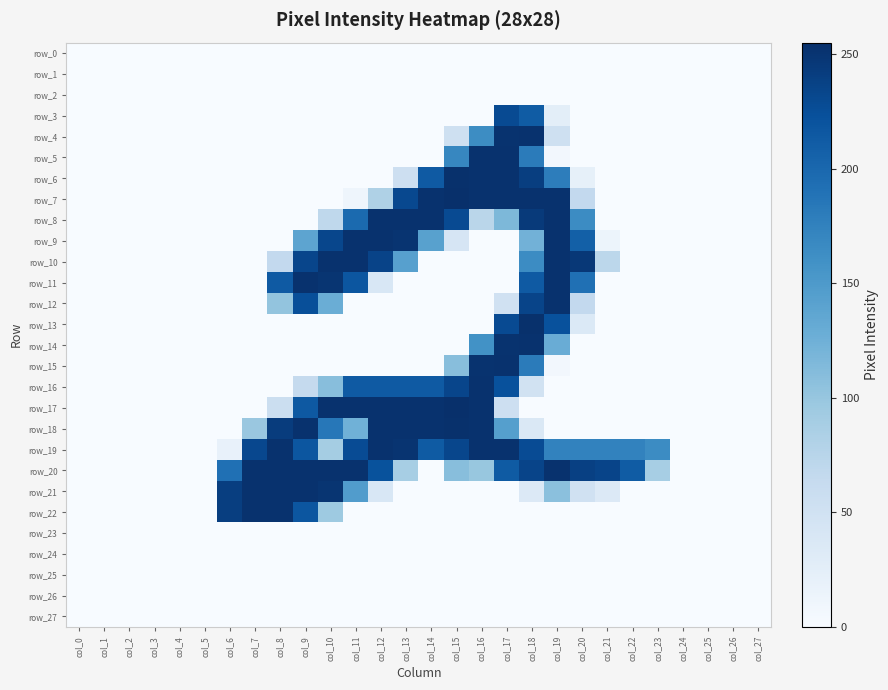

Reading left to right, extract all data points from this chart.

row_0: col_0=0	col_1=0	col_2=0	col_3=0	col_4=0	col_5=0	col_6=0	col_7=0	col_8=0	col_9=0	col_10=0	col_11=0	col_12=0	col_13=0	col_14=0	col_15=0	col_16=0	col_17=0	col_18=0	col_19=0	col_20=0	col_21=0	col_22=0	col_23=0	col_24=0	col_25=0	col_26=0	col_27=0
row_1: col_0=0	col_1=0	col_2=0	col_3=0	col_4=0	col_5=0	col_6=0	col_7=0	col_8=0	col_9=0	col_10=0	col_11=0	col_12=0	col_13=0	col_14=0	col_15=0	col_16=0	col_17=0	col_18=0	col_19=0	col_20=0	col_21=0	col_22=0	col_23=0	col_24=0	col_25=0	col_26=0	col_27=0
row_2: col_0=0	col_1=0	col_2=0	col_3=0	col_4=0	col_5=0	col_6=0	col_7=0	col_8=0	col_9=0	col_10=0	col_11=0	col_12=0	col_13=0	col_14=0	col_15=0	col_16=0	col_17=0	col_18=0	col_19=0	col_20=0	col_21=0	col_22=0	col_23=0	col_24=0	col_25=0	col_26=0	col_27=0
row_3: col_0=0	col_1=0	col_2=0	col_3=0	col_4=0	col_5=0	col_6=0	col_7=0	col_8=0	col_9=0	col_10=0	col_11=0	col_12=0	col_13=0	col_14=0	col_15=0	col_16=0	col_17=229	col_18=212	col_19=25	col_20=0	col_21=0	col_22=0	col_23=0	col_24=0	col_25=0	col_26=0	col_27=0
row_4: col_0=0	col_1=0	col_2=0	col_3=0	col_4=0	col_5=0	col_6=0	col_7=0	col_8=0	col_9=0	col_10=0	col_11=0	col_12=0	col_13=0	col_14=0	col_15=52	col_16=164	col_17=252	col_18=253	col_19=53	col_20=0	col_21=0	col_22=0	col_23=0	col_24=0	col_25=0	col_26=0	col_27=0
row_5: col_0=0	col_1=0	col_2=0	col_3=0	col_4=0	col_5=0	col_6=0	col_7=0	col_8=0	col_9=0	col_10=0	col_11=0	col_12=0	col_13=0	col_14=0	col_15=170	col_16=253	col_17=253	col_18=181	col_19=6	col_20=0	col_21=0	col_22=0	col_23=0	col_24=0	col_25=0	col_26=0	col_27=0
row_6: col_0=0	col_1=0	col_2=0	col_3=0	col_4=0	col_5=0	col_6=0	col_7=0	col_8=0	col_9=0	col_10=0	col_11=0	col_12=0	col_13=54	col_14=214	col_15=254	col_16=253	col_17=253	col_18=241	col_19=179	col_20=21	col_21=0	col_22=0	col_23=0	col_24=0	col_25=0	col_26=0	col_27=0
row_7: col_0=0	col_1=0	col_2=0	col_3=0	col_4=0	col_5=0	col_6=0	col_7=0	col_8=0	col_9=0	col_10=0	col_11=11	col_12=82	col_13=231	col_14=253	col_15=255	col_16=253	col_17=253	col_18=253	col_19=253	col_20=66	col_21=0	col_22=0	col_23=0	col_24=0	col_25=0	col_26=0	col_27=0
row_8: col_0=0	col_1=0	col_2=0	col_3=0	col_4=0	col_5=0	col_6=0	col_7=0	col_8=0	col_9=0	col_10=69	col_11=198	col_12=253	col_13=253	col_14=253	col_15=229	col_16=73	col_17=116	col_18=245	col_19=253	col_20=165	col_21=0	col_22=0	col_23=0	col_24=0	col_25=0	col_26=0	col_27=0
row_9: col_0=0	col_1=0	col_2=0	col_3=0	col_4=0	col_5=0	col_6=0	col_7=0	col_8=0	col_9=138	col_10=233	col_11=253	col_12=253	col_13=251	col_14=142	col_15=42	col_16=0	col_17=0	col_18=123	col_19=253	col_20=208	col_21=13	col_22=0	col_23=0	col_24=0	col_25=0	col_26=0	col_27=0
row_10: col_0=0	col_1=0	col_2=0	col_3=0	col_4=0	col_5=0	col_6=0	col_7=0	col_8=66	col_9=234	col_10=253	col_11=253	col_12=236	col_13=143	col_14=0	col_15=0	col_16=0	col_17=0	col_18=165	col_19=253	col_20=247	col_21=71	col_22=0	col_23=0	col_24=0	col_25=0	col_26=0	col_27=0
row_11: col_0=0	col_1=0	col_2=0	col_3=0	col_4=0	col_5=0	col_6=0	col_7=0	col_8=214	col_9=253	col_10=250	col_11=218	col_12=39	col_13=0	col_14=0	col_15=0	col_16=0	col_17=0	col_18=214	col_19=253	col_20=192	col_21=0	col_22=0	col_23=0	col_24=0	col_25=0	col_26=0	col_27=0
row_12: col_0=0	col_1=0	col_2=0	col_3=0	col_4=0	col_5=0	col_6=0	col_7=0	col_8=102	col_9=225	col_10=128	col_11=0	col_12=0	col_13=0	col_14=0	col_15=0	col_16=0	col_17=50	col_18=235	col_19=253	col_20=66	col_21=0	col_22=0	col_23=0	col_24=0	col_25=0	col_26=0	col_27=0
row_13: col_0=0	col_1=0	col_2=0	col_3=0	col_4=0	col_5=0	col_6=0	col_7=0	col_8=0	col_9=0	col_10=0	col_11=0	col_12=0	col_13=0	col_14=0	col_15=0	col_16=0	col_17=229	col_18=254	col_19=223	col_20=35	col_21=0	col_22=0	col_23=0	col_24=0	col_25=0	col_26=0	col_27=0
row_14: col_0=0	col_1=0	col_2=0	col_3=0	col_4=0	col_5=0	col_6=0	col_7=0	col_8=0	col_9=0	col_10=0	col_11=0	col_12=0	col_13=0	col_14=0	col_15=0	col_16=159	col_17=252	col_18=253	col_19=129	col_20=0	col_21=0	col_22=0	col_23=0	col_24=0	col_25=0	col_26=0	col_27=0
row_15: col_0=0	col_1=0	col_2=0	col_3=0	col_4=0	col_5=0	col_6=0	col_7=0	col_8=0	col_9=0	col_10=0	col_11=0	col_12=0	col_13=0	col_14=0	col_15=109	col_16=252	col_17=253	col_18=181	col_19=6	col_20=0	col_21=0	col_22=0	col_23=0	col_24=0	col_25=0	col_26=0	col_27=0
row_16: col_0=0	col_1=0	col_2=0	col_3=0	col_4=0	col_5=0	col_6=0	col_7=0	col_8=0	col_9=64	col_10=109	col_11=214	col_12=214	col_13=214	col_14=214	col_15=234	col_16=253	col_17=223	col_18=48	col_19=0	col_20=0	col_21=0	col_22=0	col_23=0	col_24=0	col_25=0	col_26=0	col_27=0
row_17: col_0=0	col_1=0	col_2=0	col_3=0	col_4=0	col_5=0	col_6=0	col_7=0	col_8=57	col_9=215	col_10=253	col_11=253	col_12=253	col_13=253	col_14=253	col_15=255	col_16=253	col_17=54	col_18=0	col_19=0	col_20=0	col_21=0	col_22=0	col_23=0	col_24=0	col_25=0	col_26=0	col_27=0
row_18: col_0=0	col_1=0	col_2=0	col_3=0	col_4=0	col_5=0	col_6=0	col_7=98	col_8=243	col_9=253	col_10=185	col_11=124	col_12=253	col_13=253	col_14=253	col_15=254	col_16=253	col_17=144	col_18=37	col_19=0	col_20=0	col_21=0	col_22=0	col_23=0	col_24=0	col_25=0	col_26=0	col_27=0
row_19: col_0=0	col_1=0	col_2=0	col_3=0	col_4=0	col_5=0	col_6=18	col_7=232	col_8=253	col_9=218	col_10=90	col_11=228	col_12=253	col_13=251	col_14=213	col_15=233	col_16=253	col_17=253	col_18=228	col_19=174	col_20=174	col_21=174	col_22=174	col_23=165	col_24=0	col_25=0	col_26=0	col_27=0
row_20: col_0=0	col_1=0	col_2=0	col_3=0	col_4=0	col_5=0	col_6=192	col_7=253	col_8=253	col_9=253	col_10=253	col_11=253	col_12=222	col_13=88	col_14=0	col_15=109	col_16=99	col_17=213	col_18=235	col_19=253	col_20=239	col_21=235	col_22=212	col_23=88	col_24=0	col_25=0	col_26=0	col_27=0
row_21: col_0=0	col_1=0	col_2=0	col_3=0	col_4=0	col_5=0	col_6=241	col_7=253	col_8=253	col_9=253	col_10=250	col_11=147	col_12=39	col_13=0	col_14=0	col_15=0	col_16=0	col_17=0	col_18=34	col_19=107	col_20=50	col_21=34	col_22=0	col_23=0	col_24=0	col_25=0	col_26=0	col_27=0
row_22: col_0=0	col_1=0	col_2=0	col_3=0	col_4=0	col_5=0	col_6=241	col_7=253	col_8=253	col_9=218	col_10=95	col_11=0	col_12=0	col_13=0	col_14=0	col_15=0	col_16=0	col_17=0	col_18=0	col_19=0	col_20=0	col_21=0	col_22=0	col_23=0	col_24=0	col_25=0	col_26=0	col_27=0
row_23: col_0=0	col_1=0	col_2=0	col_3=0	col_4=0	col_5=0	col_6=0	col_7=0	col_8=0	col_9=0	col_10=0	col_11=0	col_12=0	col_13=0	col_14=0	col_15=0	col_16=0	col_17=0	col_18=0	col_19=0	col_20=0	col_21=0	col_22=0	col_23=0	col_24=0	col_25=0	col_26=0	col_27=0
row_24: col_0=0	col_1=0	col_2=0	col_3=0	col_4=0	col_5=0	col_6=0	col_7=0	col_8=0	col_9=0	col_10=0	col_11=0	col_12=0	col_13=0	col_14=0	col_15=0	col_16=0	col_17=0	col_18=0	col_19=0	col_20=0	col_21=0	col_22=0	col_23=0	col_24=0	col_25=0	col_26=0	col_27=0
row_25: col_0=0	col_1=0	col_2=0	col_3=0	col_4=0	col_5=0	col_6=0	col_7=0	col_8=0	col_9=0	col_10=0	col_11=0	col_12=0	col_13=0	col_14=0	col_15=0	col_16=0	col_17=0	col_18=0	col_19=0	col_20=0	col_21=0	col_22=0	col_23=0	col_24=0	col_25=0	col_26=0	col_27=0
row_26: col_0=0	col_1=0	col_2=0	col_3=0	col_4=0	col_5=0	col_6=0	col_7=0	col_8=0	col_9=0	col_10=0	col_11=0	col_12=0	col_13=0	col_14=0	col_15=0	col_16=0	col_17=0	col_18=0	col_19=0	col_20=0	col_21=0	col_22=0	col_23=0	col_24=0	col_25=0	col_26=0	col_27=0
row_27: col_0=0	col_1=0	col_2=0	col_3=0	col_4=0	col_5=0	col_6=0	col_7=0	col_8=0	col_9=0	col_10=0	col_11=0	col_12=0	col_13=0	col_14=0	col_15=0	col_16=0	col_17=0	col_18=0	col_19=0	col_20=0	col_21=0	col_22=0	col_23=0	col_24=0	col_25=0	col_26=0	col_27=0